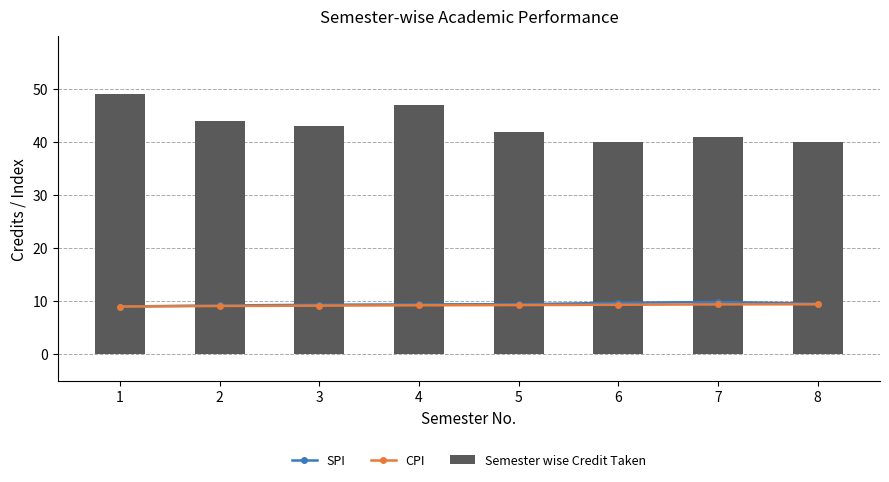

Count the CPI values in the range 9 to 10.

8